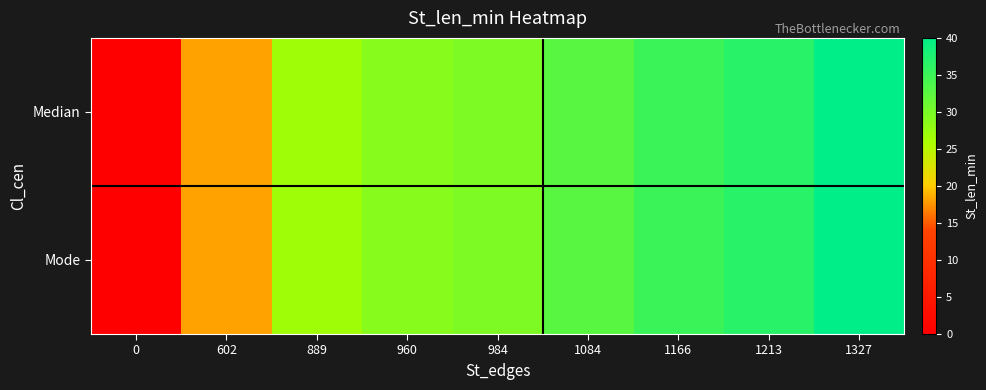

Reading left to right, transcribe all the data shown in this chart.

row_0: 0=0.0	602=18.1	889=26.8	960=28.9	984=29.7	1084=32.7	1166=35.1	1213=36.6	1327=40.0
row_1: 0=0.0	602=18.1	889=26.8	960=28.9	984=29.7	1084=32.7	1166=35.1	1213=36.6	1327=40.0